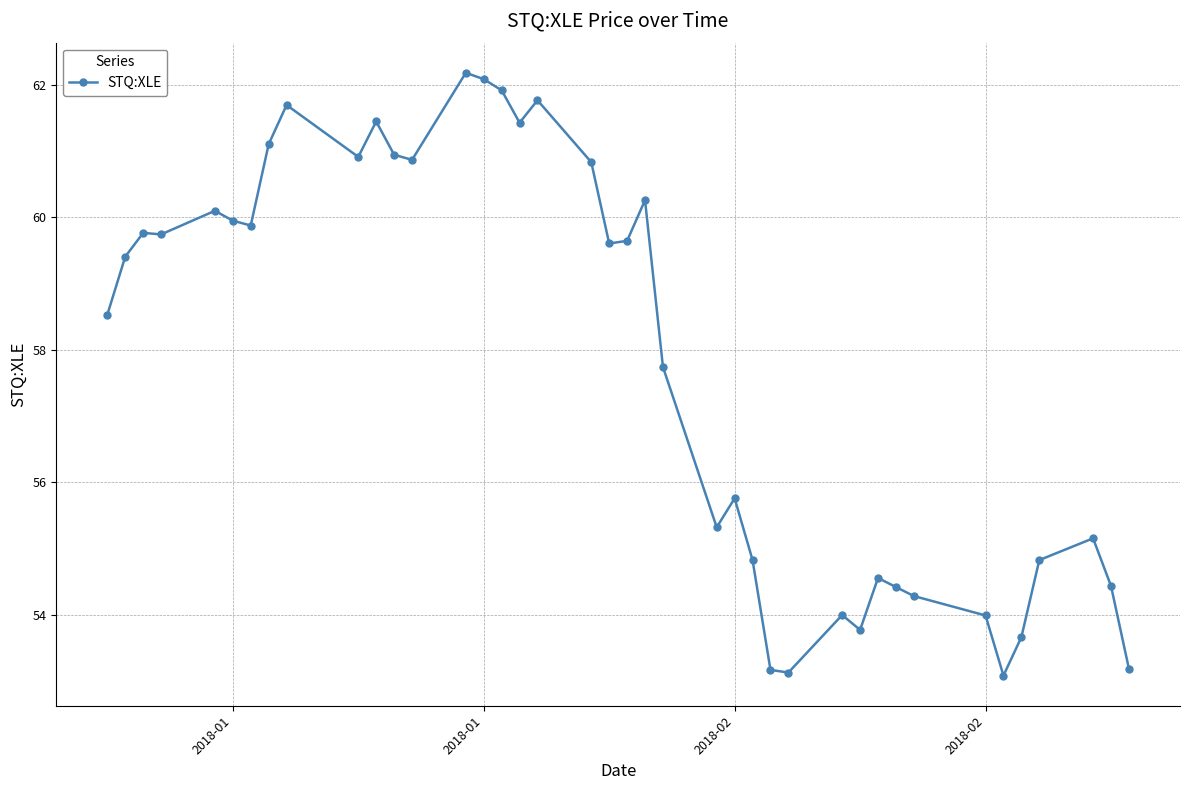

What is the average value?

57.8